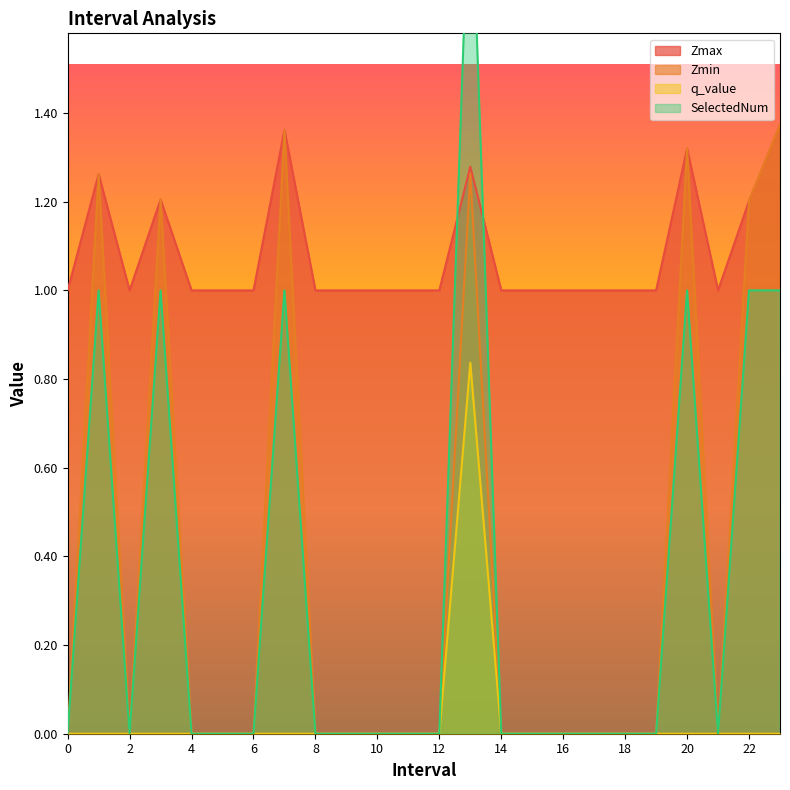

At which category does SelectedNum reach its first local valley?

2